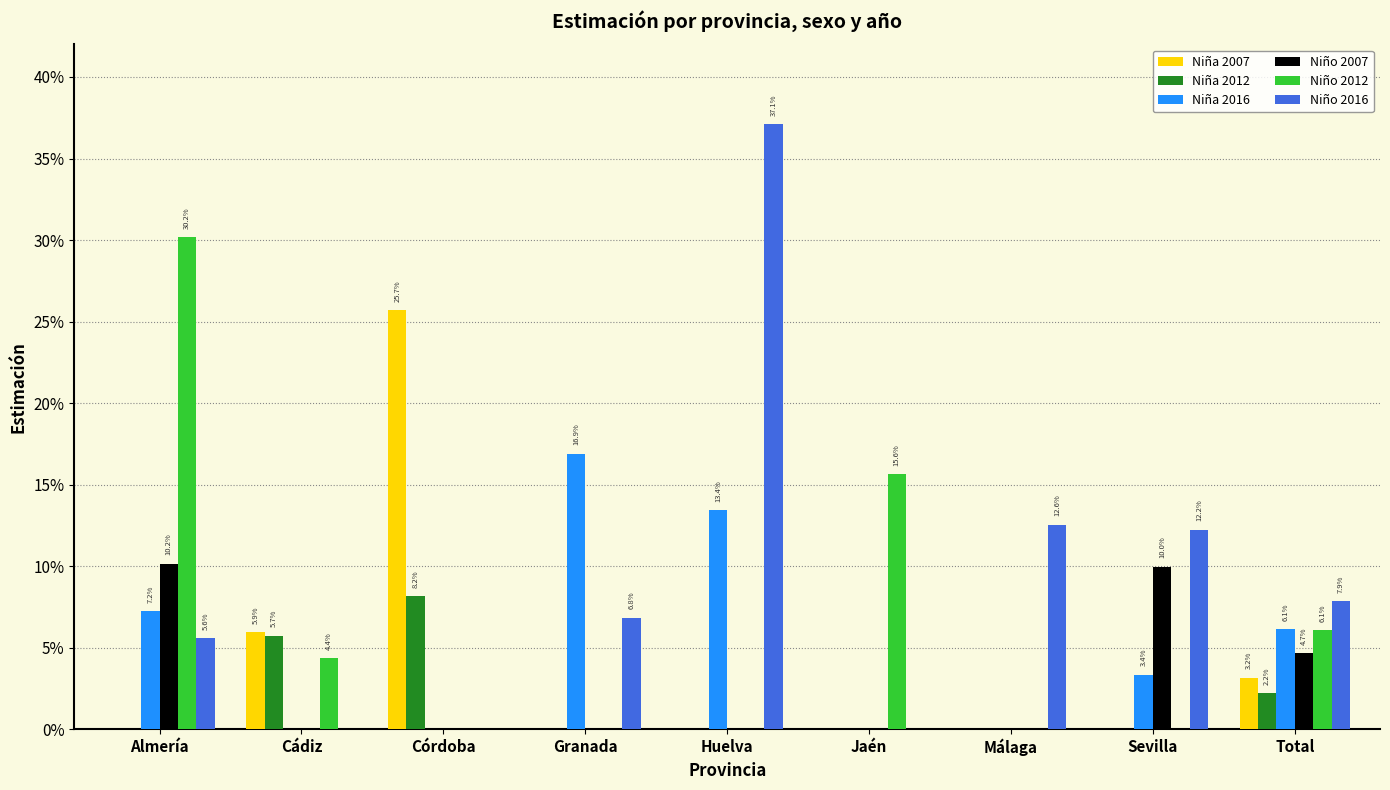

At which category is the sum across all series the highest?

Almería